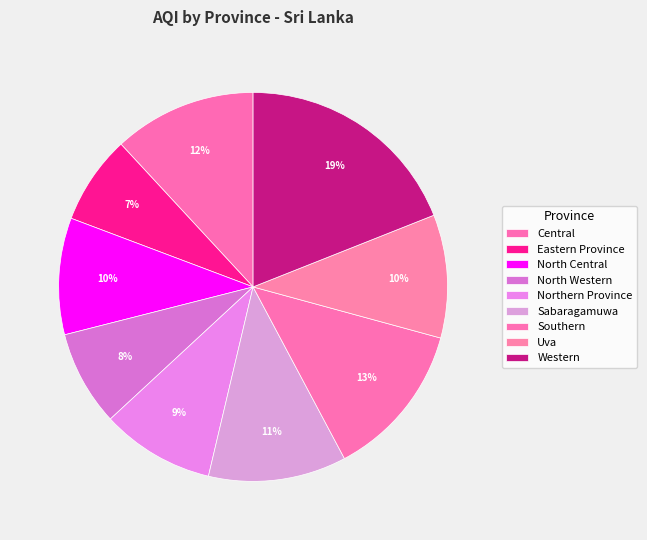

Count the number of slices in the pie.

9